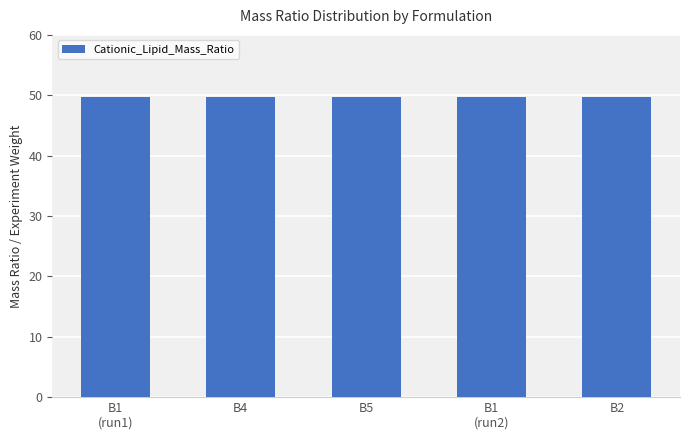

Which series has the largest range (max minus min)?

Cationic_Lipid_Mass_Ratio